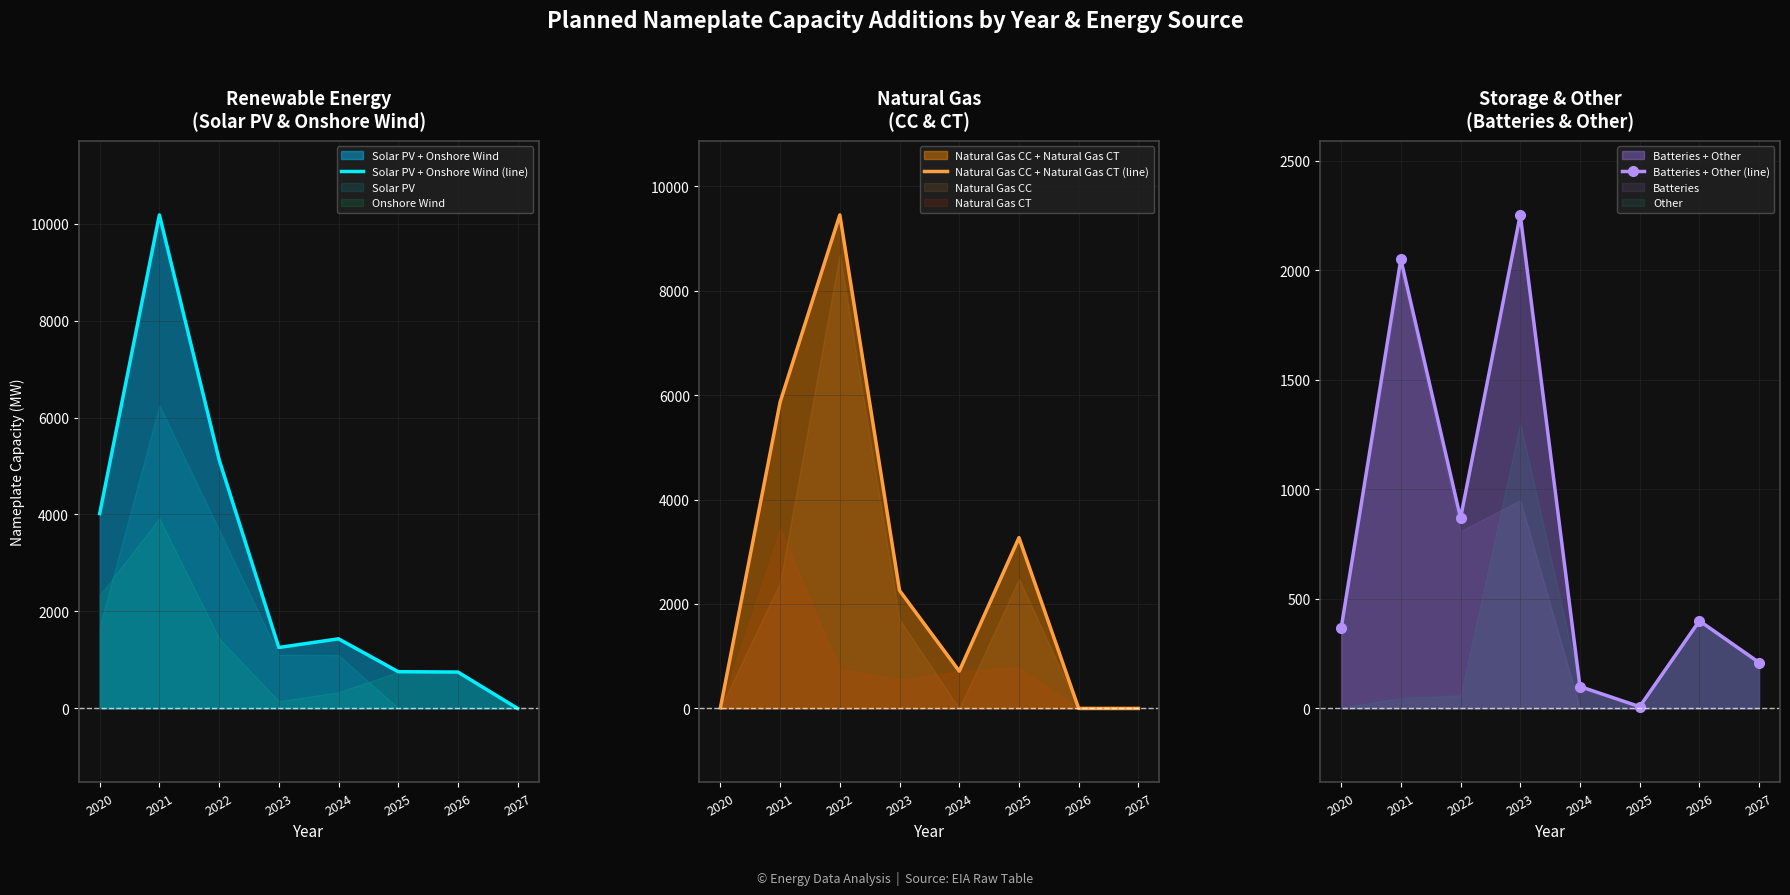

True or false: Solar PV + Onshore Wind (line) has a value of -3568.0 at 2027.

False